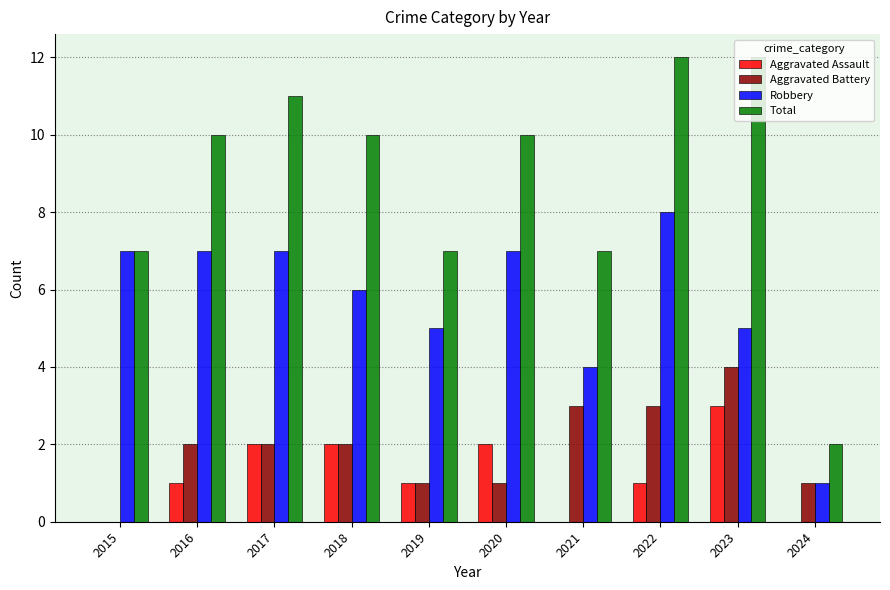

What is the sum of all Aggravated Assault values?

12